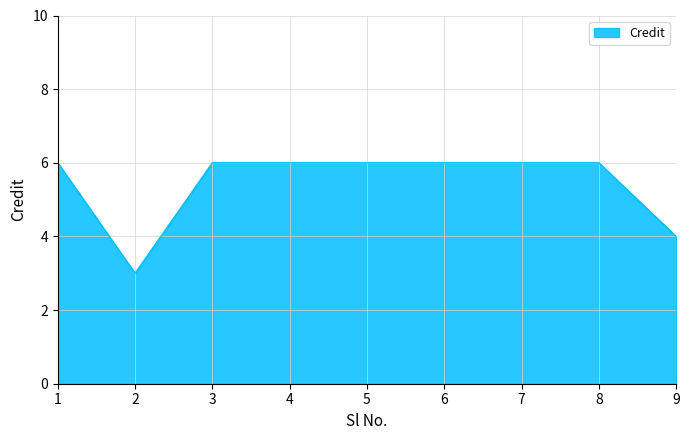

At which category does the chart reach its minimum across all series?

2